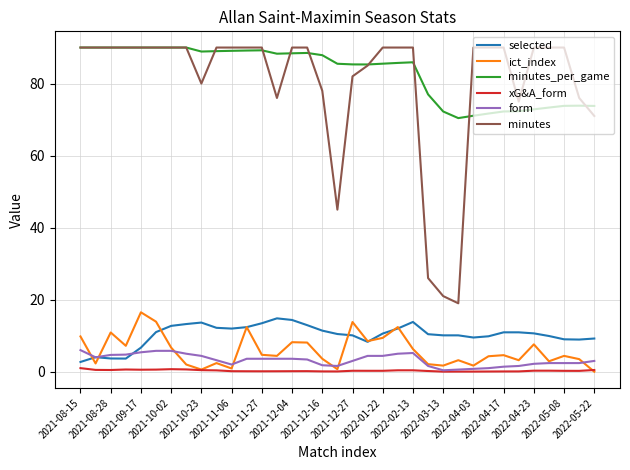

What are all the series names shown in the legend?

selected, ict_index, minutes_per_game, xG&A_form, form, minutes